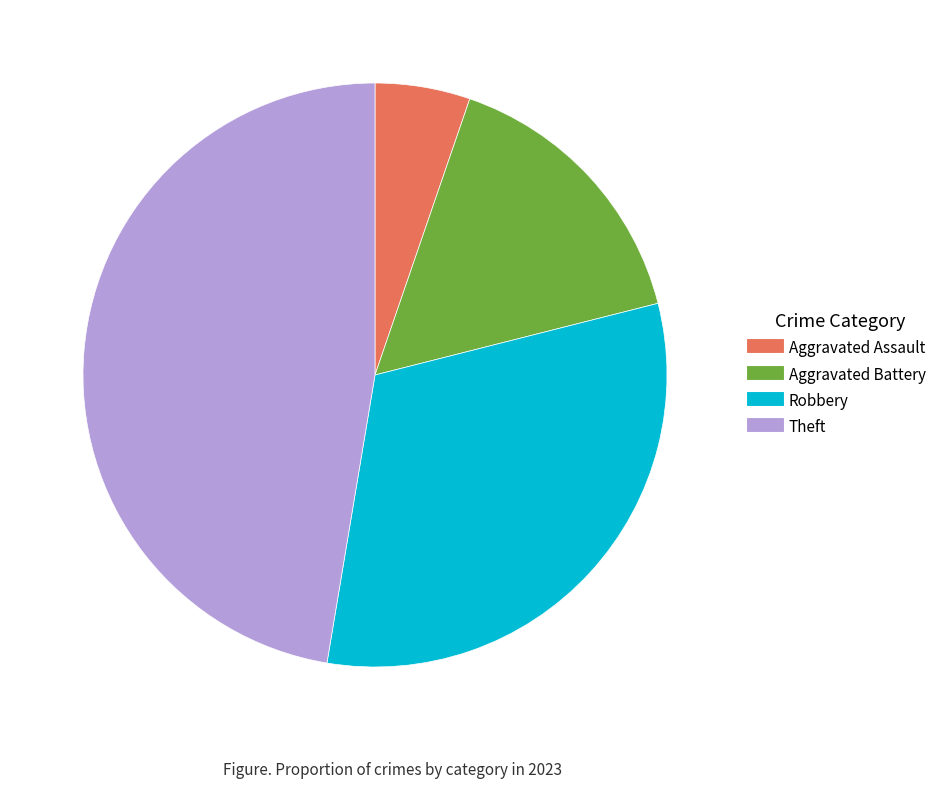

Combined, do Aggravated Assault and Robbery account for over 50%?

No